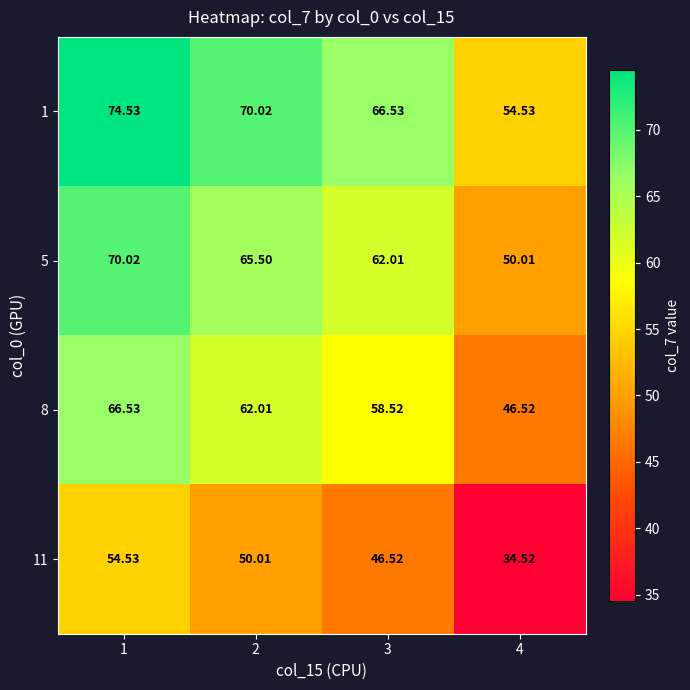

What is the maximum value shown in the chart?

74.5